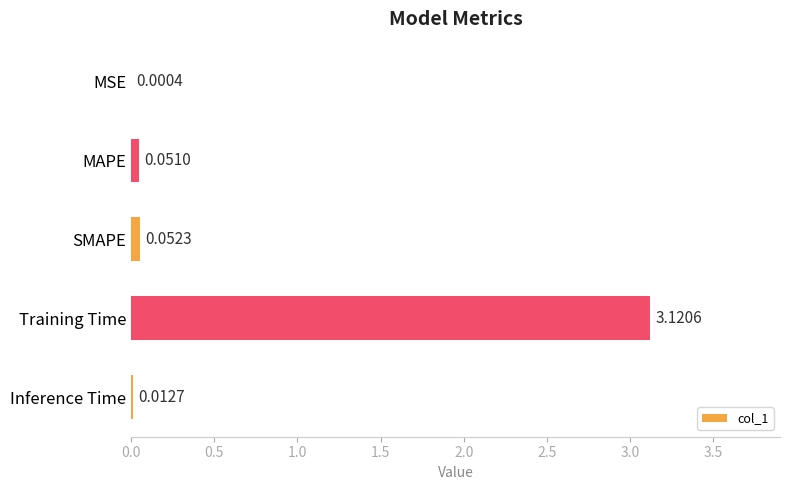

Which category has the highest value across all series?

Training Time